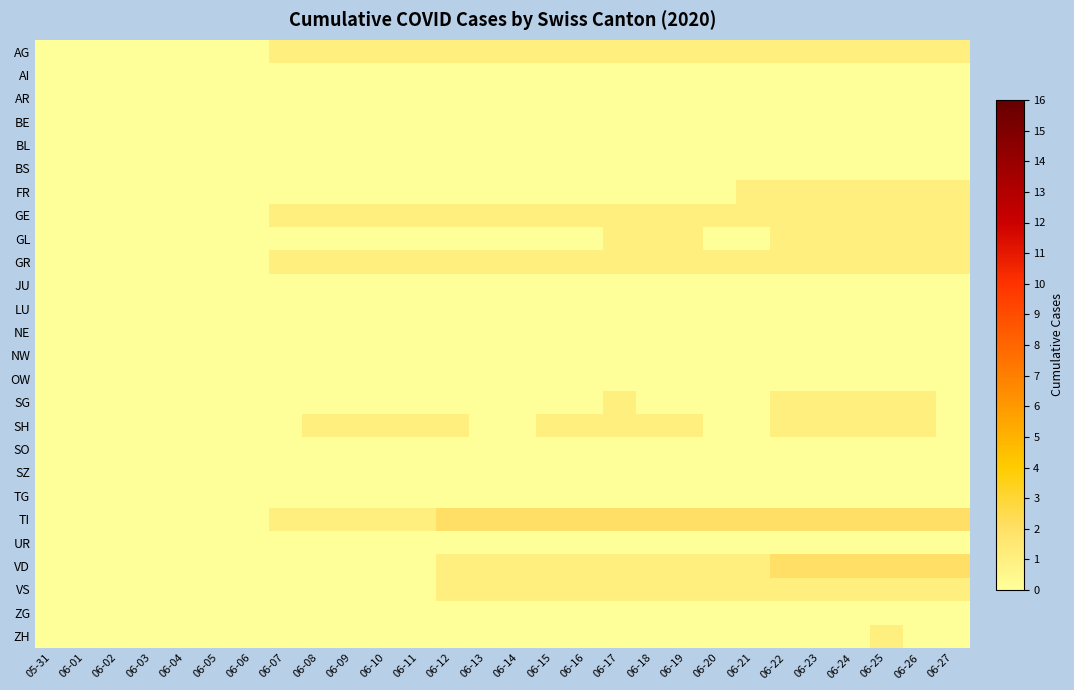

How many categories are shown in the chart?

28